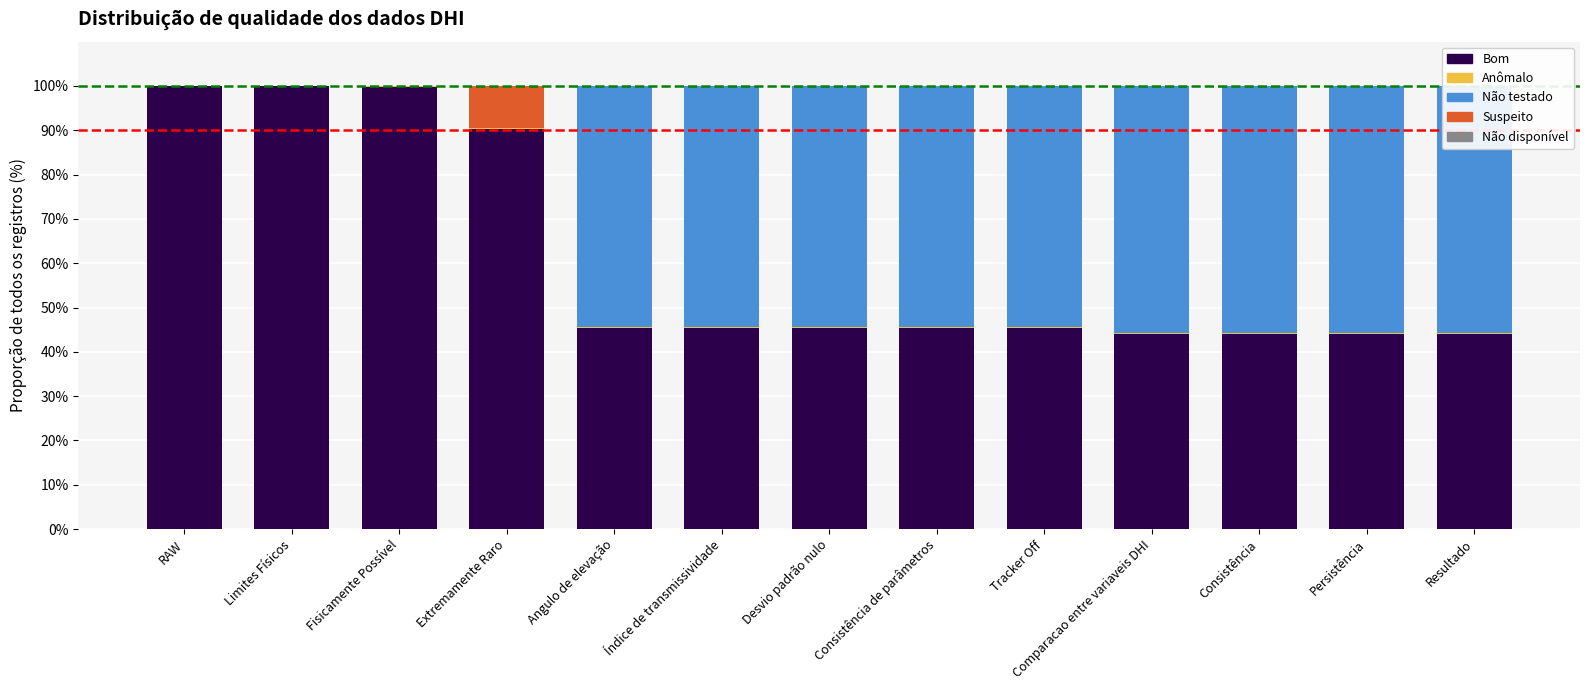

What are all the series names shown in the legend?

Bom, Anômalo, Não testado, Suspeito, Não disponível